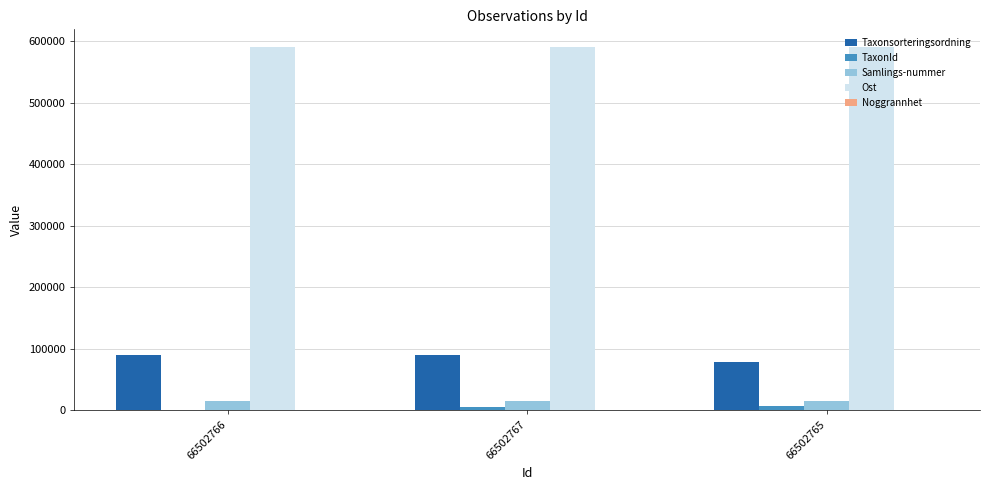

How many groups of bars are there?

3